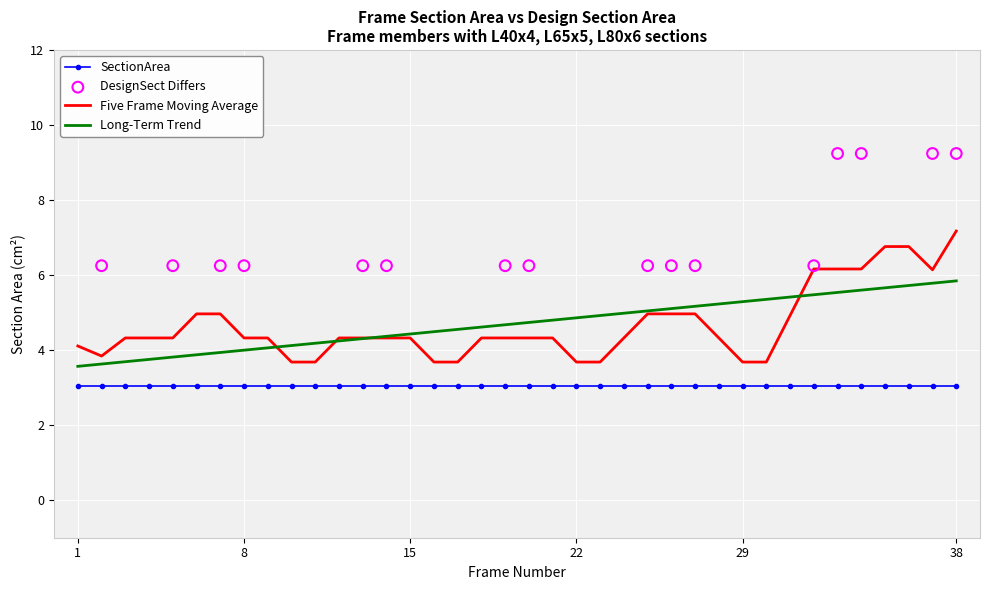

Which series reaches the minimum Y coordinate?

SectionArea